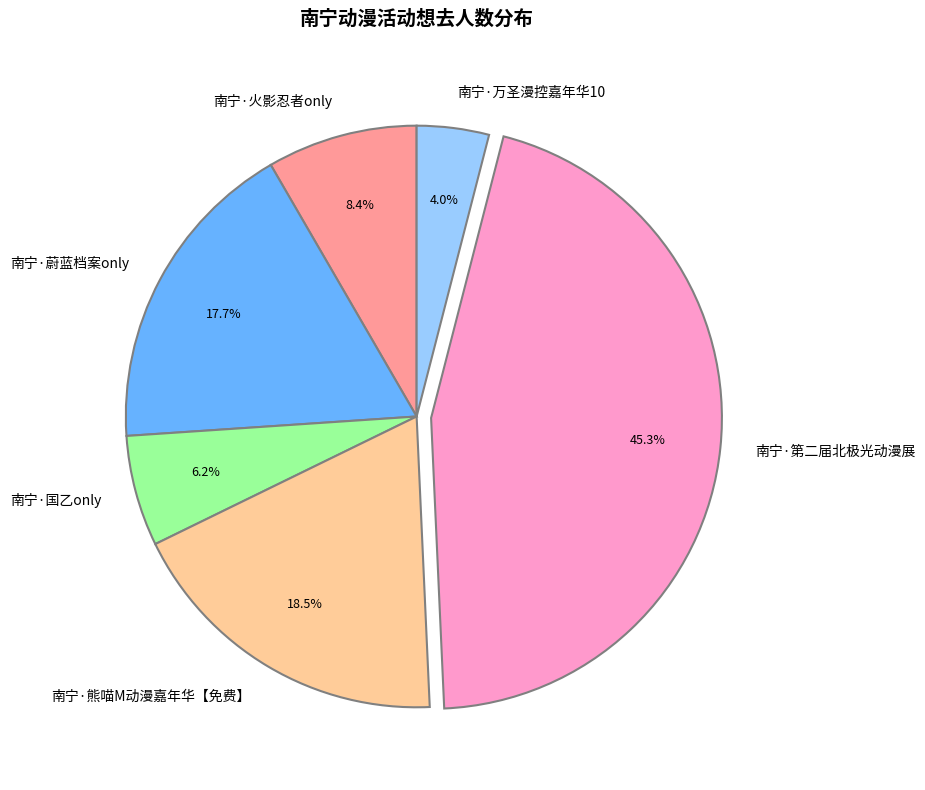

What percentage do 南宁·国乙only and 南宁·第二届北极光动漫展 together represent?

51.4%